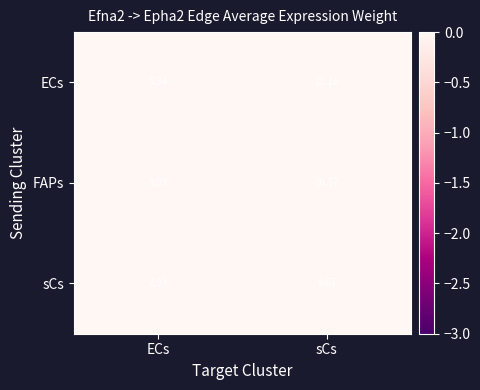

How many categories are shown in the chart?

2